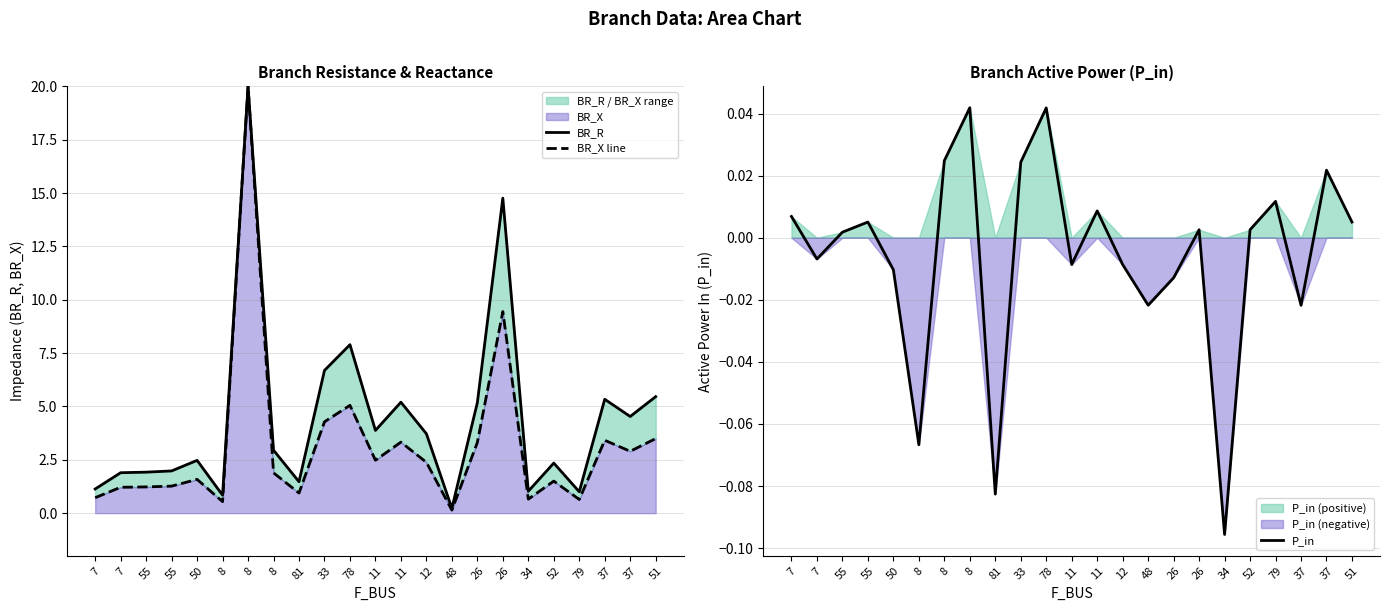

The P_in series shows -0.0 at 26. True or false?

False